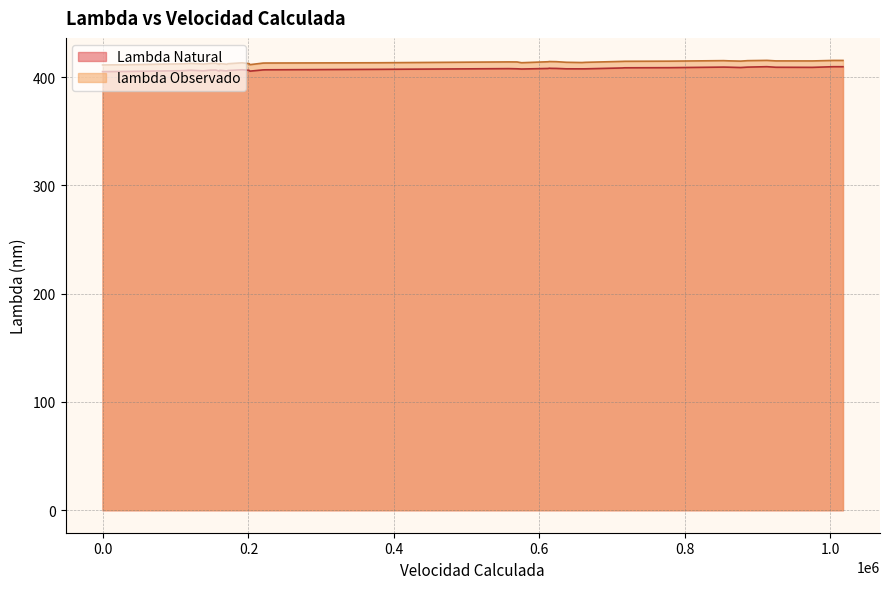

What are all the series names shown in the legend?

Lambda Natural, lambda Observado